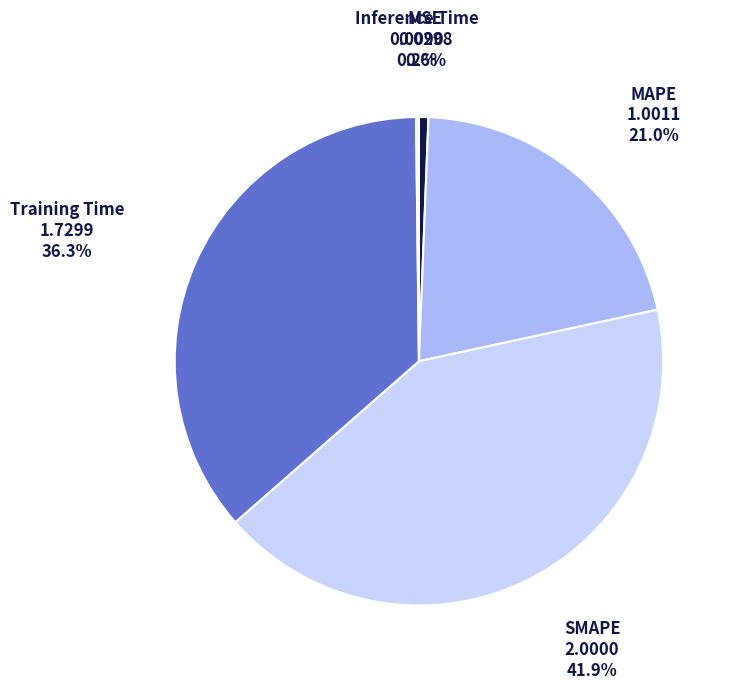

Which category has the smallest portion of the pie?

Inference Time